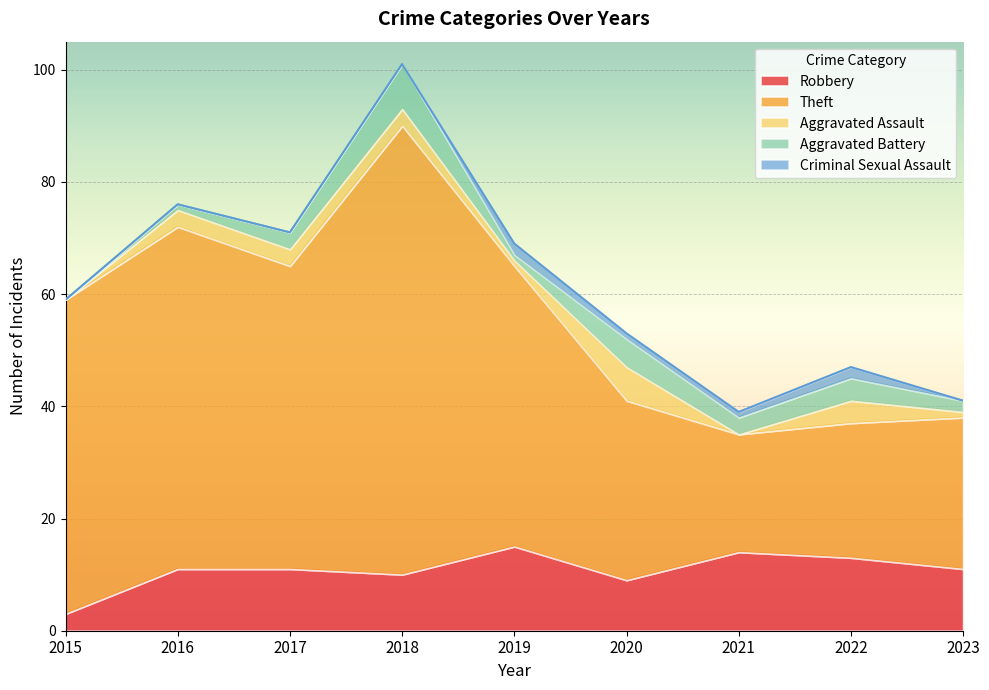

How many Criminal Sexual Assault values are between 0 and 1?

7